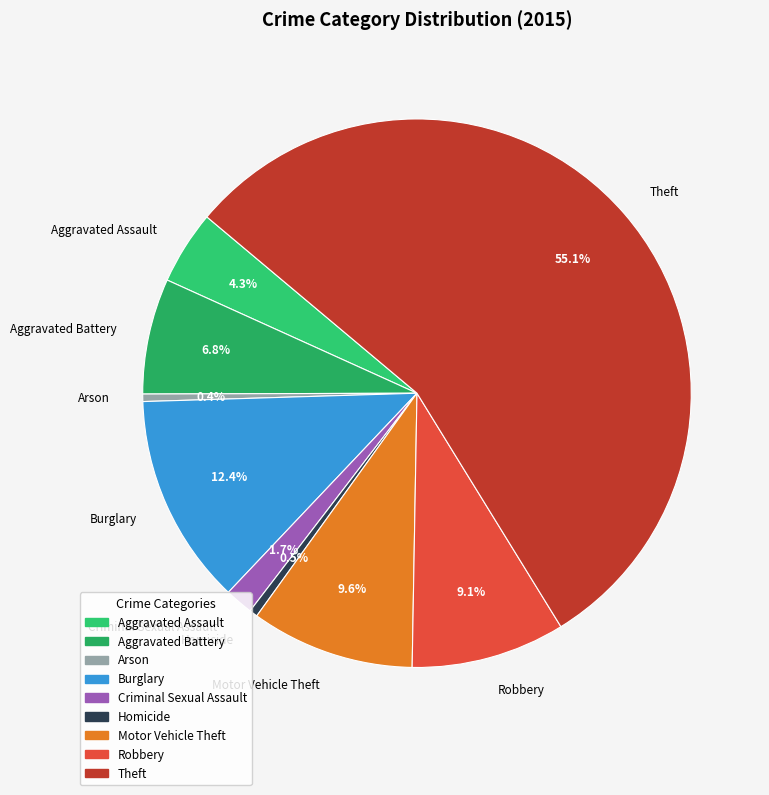

To the nearest percent, what percentage of the pie is Theft?

55%